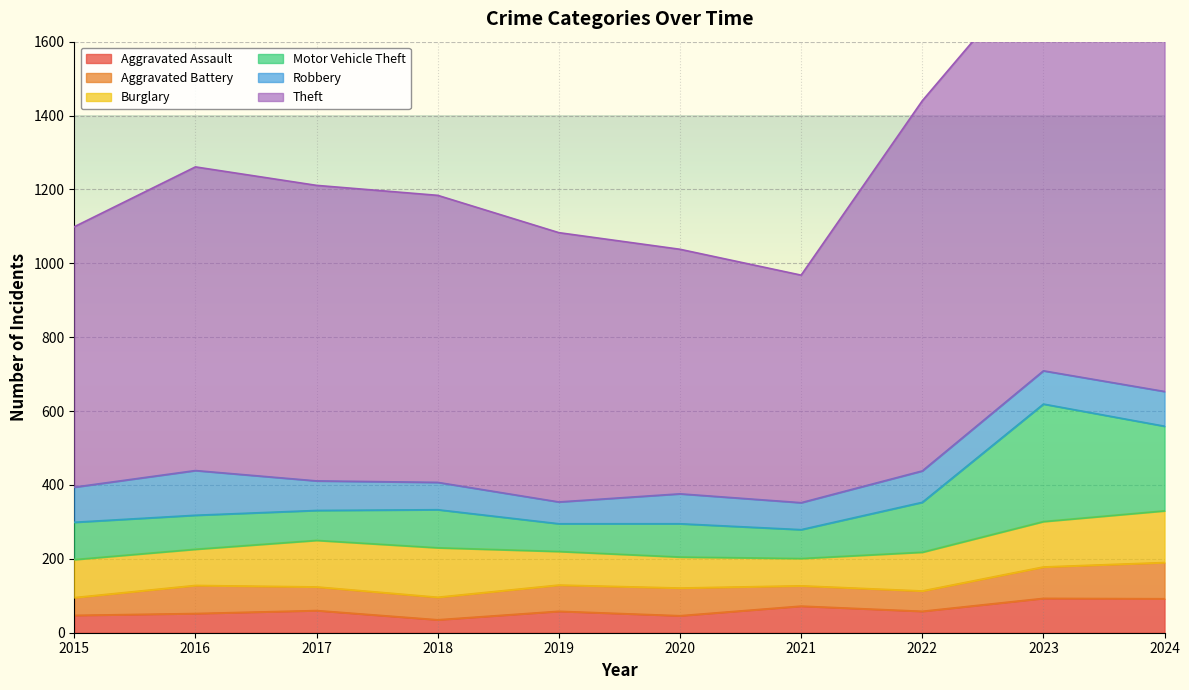

At which label does Theft reach its peak?

2024